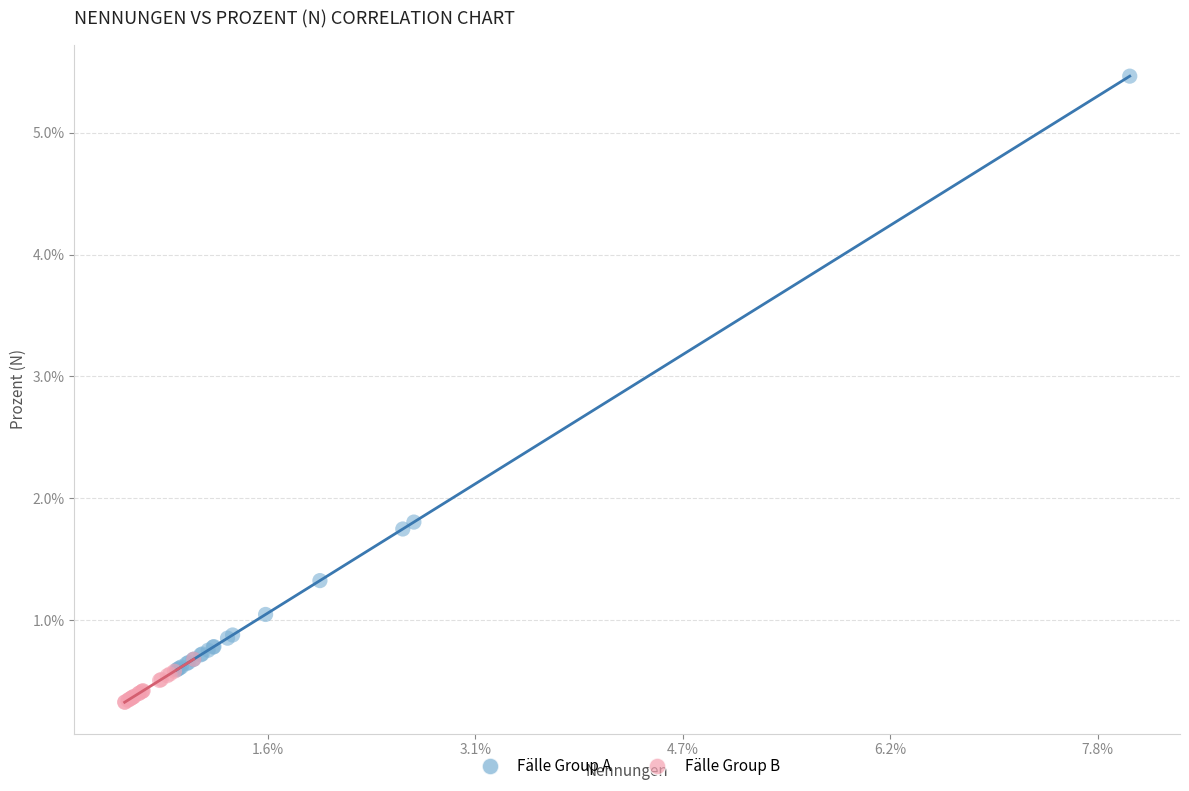

Which series contains the highest Y value?

Fälle Group A